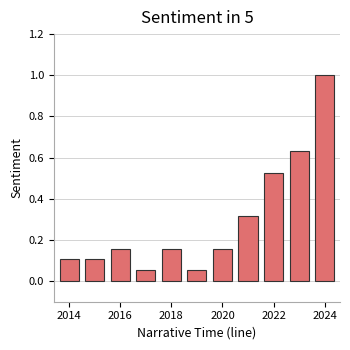

What is the difference between the maximum and minimum values?

0.9